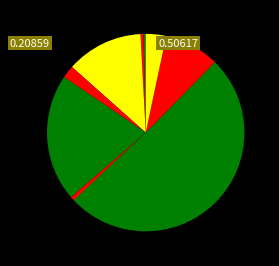

How many slices are in this pie chart?

12